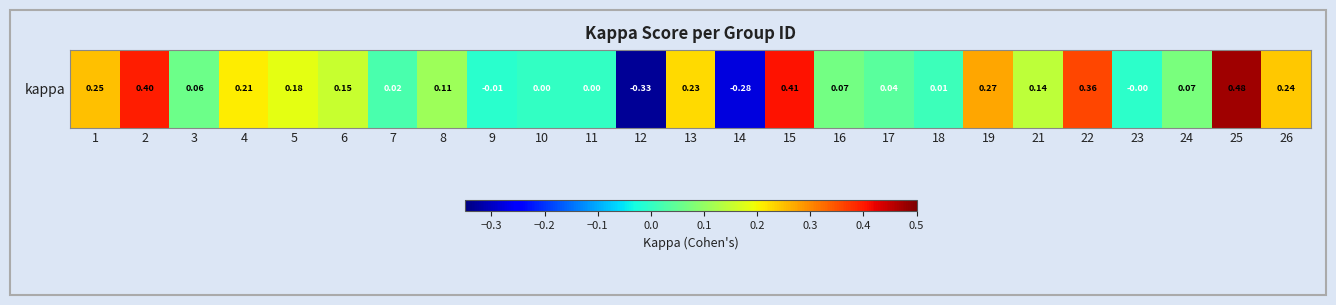

Where is the data nearest to the value 0?

10